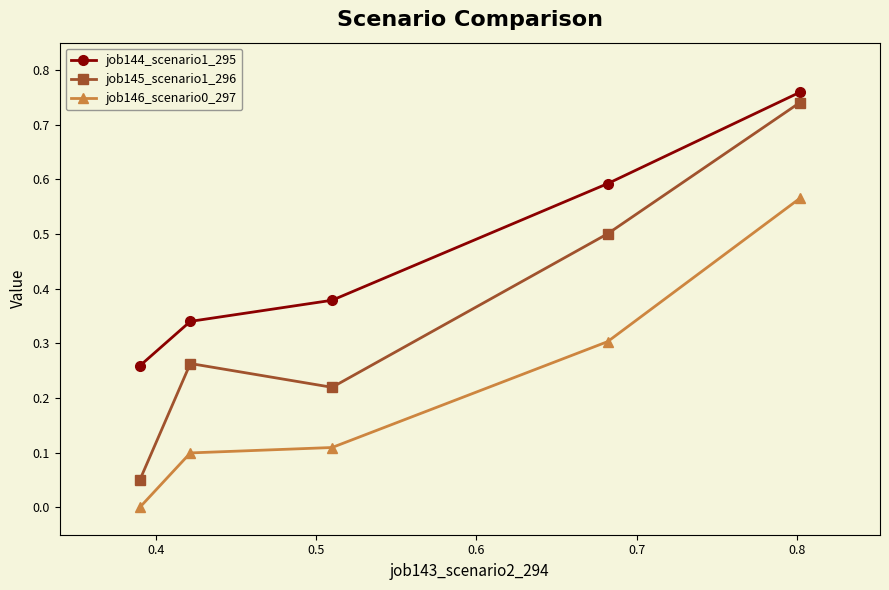

True or false: job144_scenario1_295 and job145_scenario1_296 cross at least once.

False